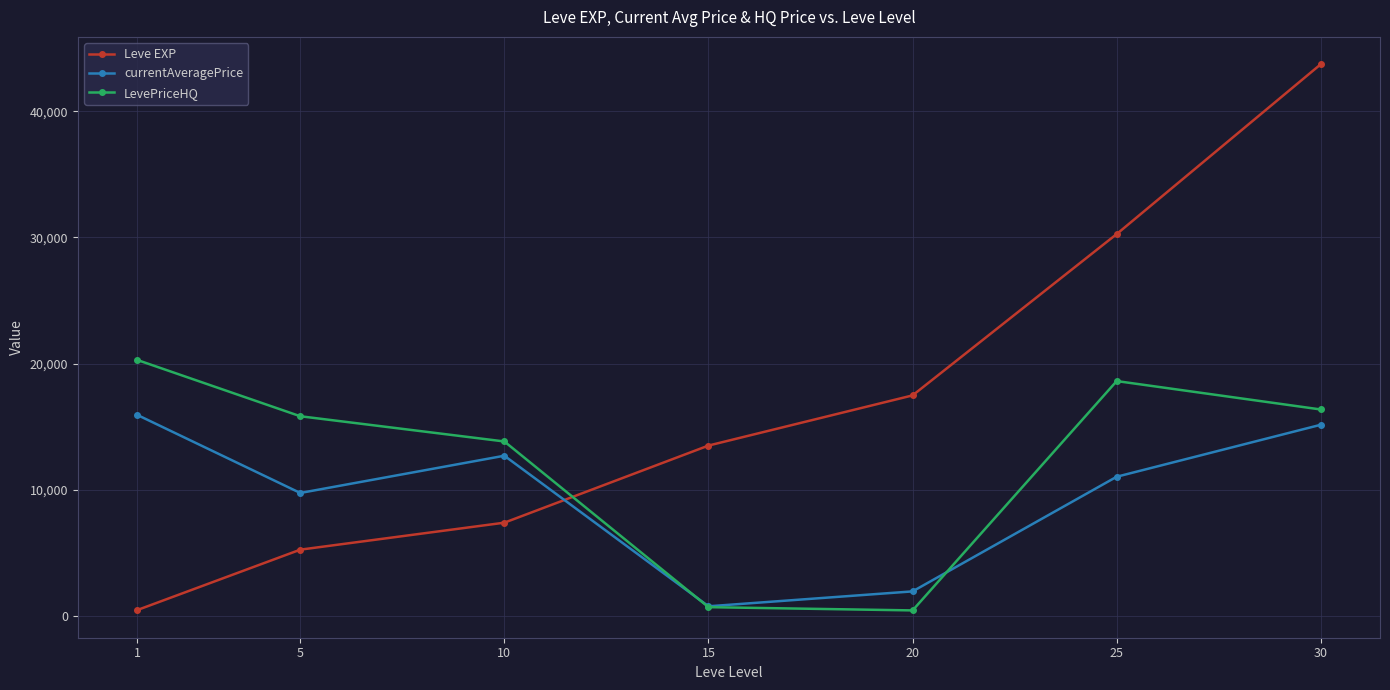

What is the difference between the maximum and minimum values in the LevePriceHQ series?

19853.3